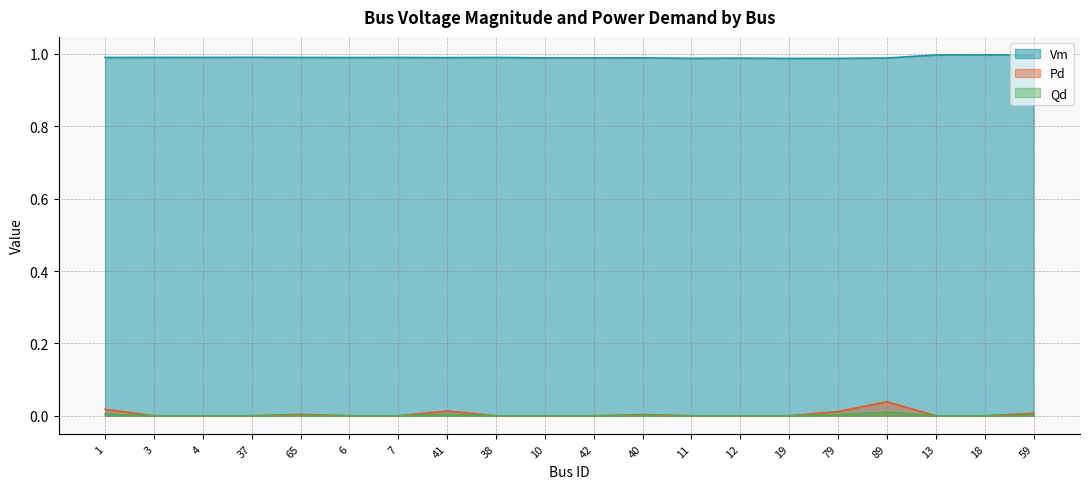

What are all the series names shown in the legend?

Vm, Pd, Qd